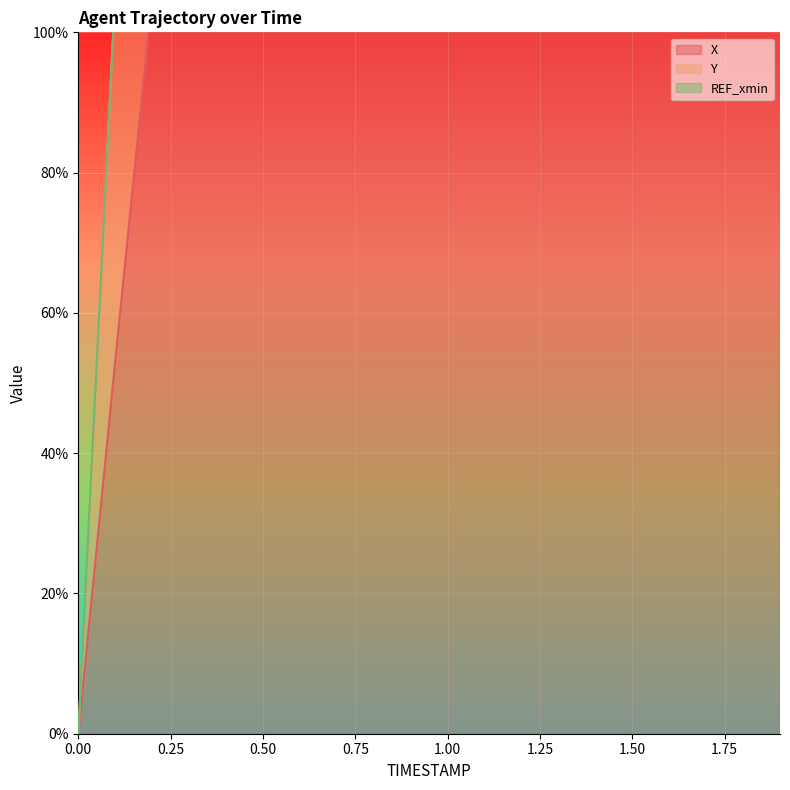

The X series shows 1132.6 at 1.3. True or false?

False